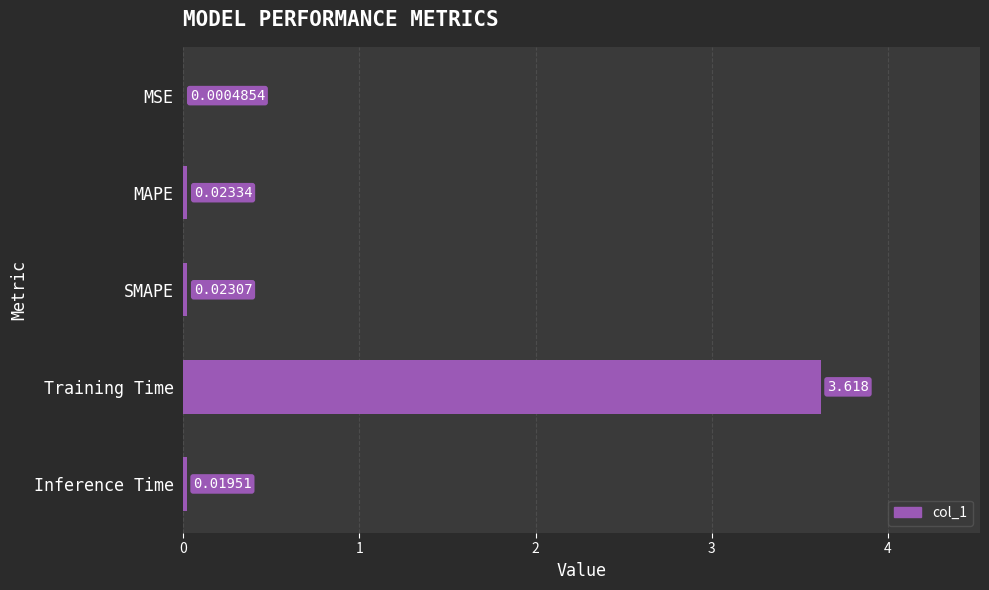

Which has a higher value, MAPE or SMAPE?

MAPE